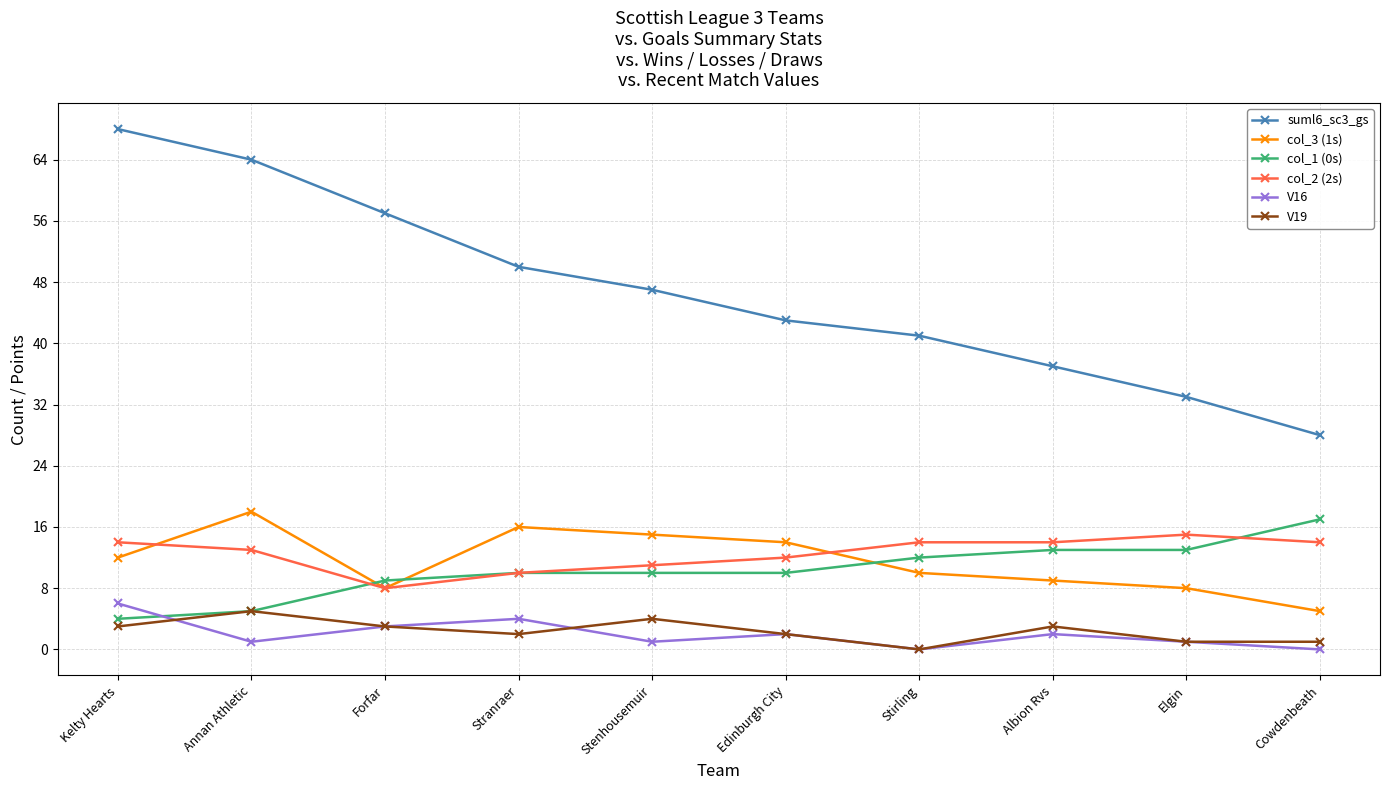

Reading left to right, extract all data points from this chart.

suml6_sc3_gs: Kelty Hearts=68	Annan Athletic=64	Forfar=57	Stranraer=50	Stenhousemuir=47	Edinburgh City=43	Stirling=41	Albion Rvs=37	Elgin=33	Cowdenbeath=28
col_3 (1s): Kelty Hearts=12	Annan Athletic=18	Forfar=8	Stranraer=16	Stenhousemuir=15	Edinburgh City=14	Stirling=10	Albion Rvs=9	Elgin=8	Cowdenbeath=5
col_1 (0s): Kelty Hearts=4	Annan Athletic=5	Forfar=9	Stranraer=10	Stenhousemuir=10	Edinburgh City=10	Stirling=12	Albion Rvs=13	Elgin=13	Cowdenbeath=17
col_2 (2s): Kelty Hearts=14	Annan Athletic=13	Forfar=8	Stranraer=10	Stenhousemuir=11	Edinburgh City=12	Stirling=14	Albion Rvs=14	Elgin=15	Cowdenbeath=14
V16: Kelty Hearts=6	Annan Athletic=1	Forfar=3	Stranraer=4	Stenhousemuir=1	Edinburgh City=2	Stirling=0	Albion Rvs=2	Elgin=1	Cowdenbeath=0
V19: Kelty Hearts=3	Annan Athletic=5	Forfar=3	Stranraer=2	Stenhousemuir=4	Edinburgh City=2	Stirling=0	Albion Rvs=3	Elgin=1	Cowdenbeath=1